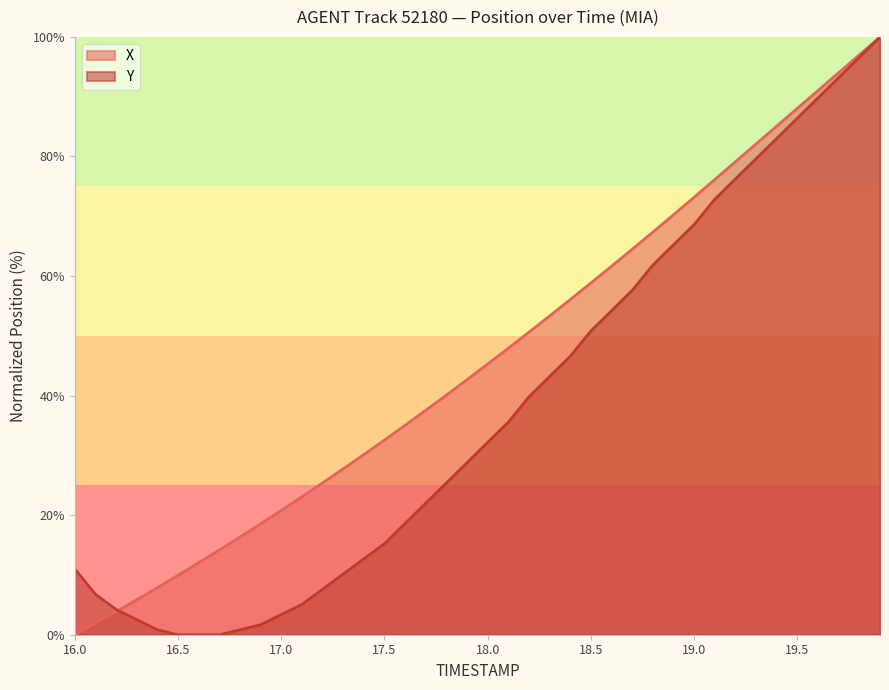

Rank the series by their maximum value, from highest to lowest.

X, Y